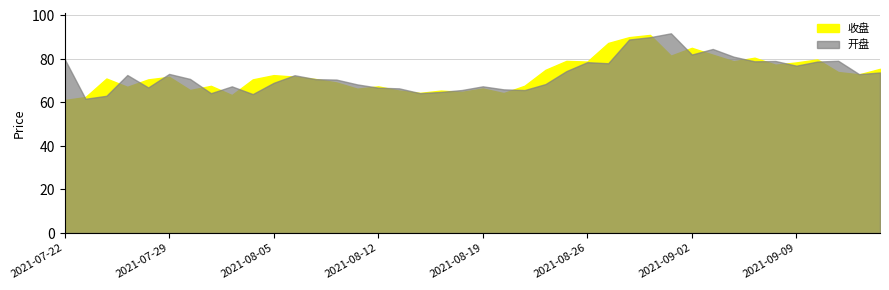

Does the chart display data point markers on the line(s)?

No